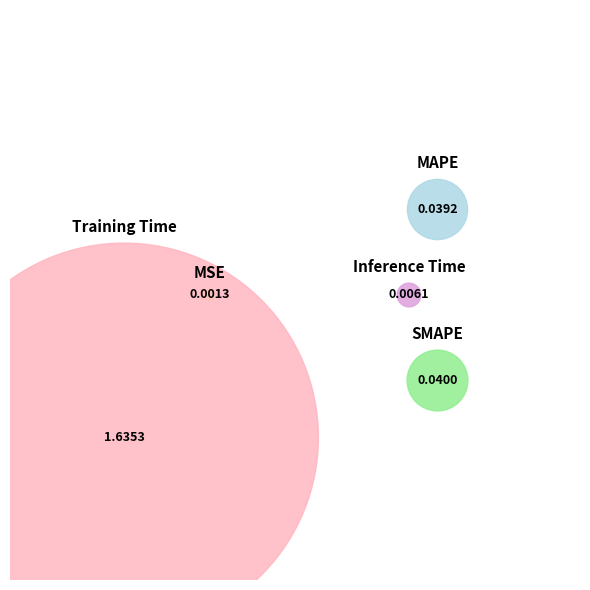

Rank the categories by value from lowest to highest.

MSE, Inference Time, MAPE, SMAPE, Training Time